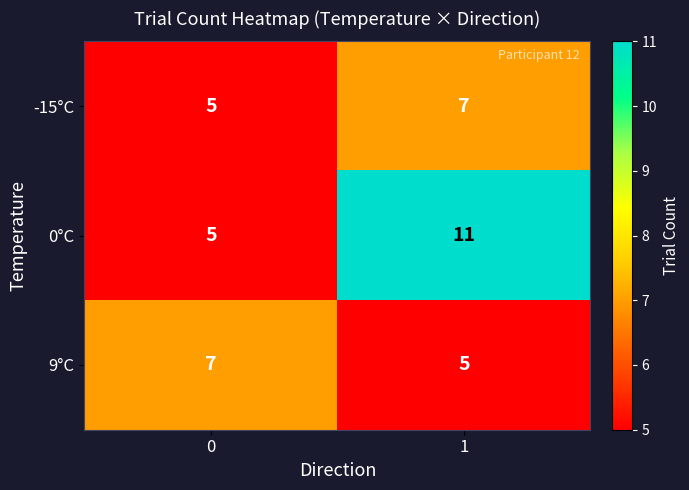

Reading left to right, list all the values displayed in this chart.

-15°C: 0=5	1=7
0°C: 0=5	1=11
9°C: 0=7	1=5